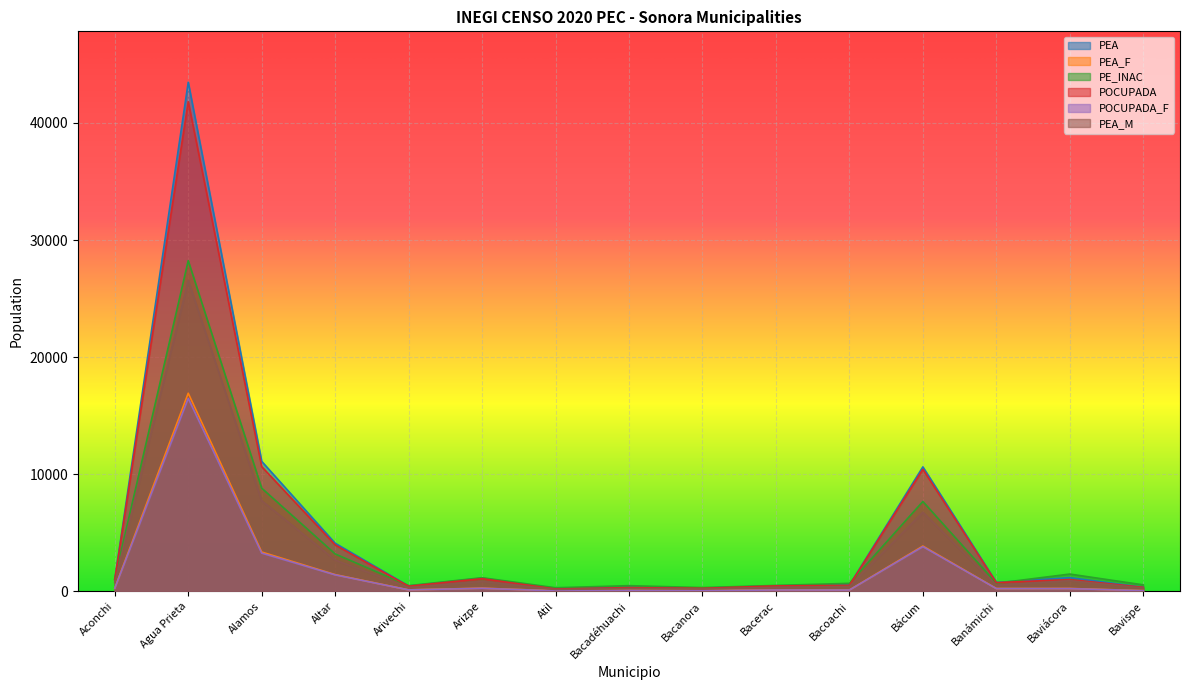

Does the chart display data point markers on the line(s)?

No